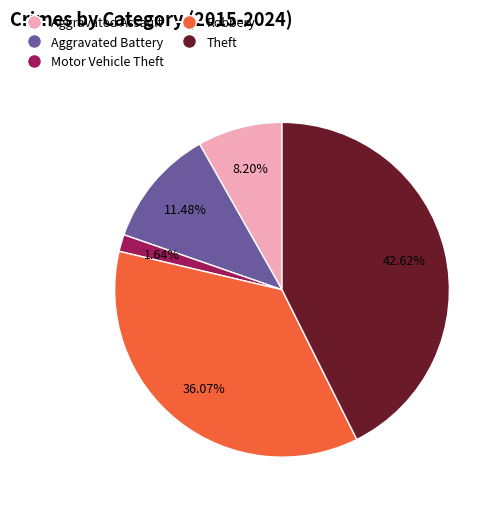

To the nearest percent, what portion does Aggravated Assault represent?

8%